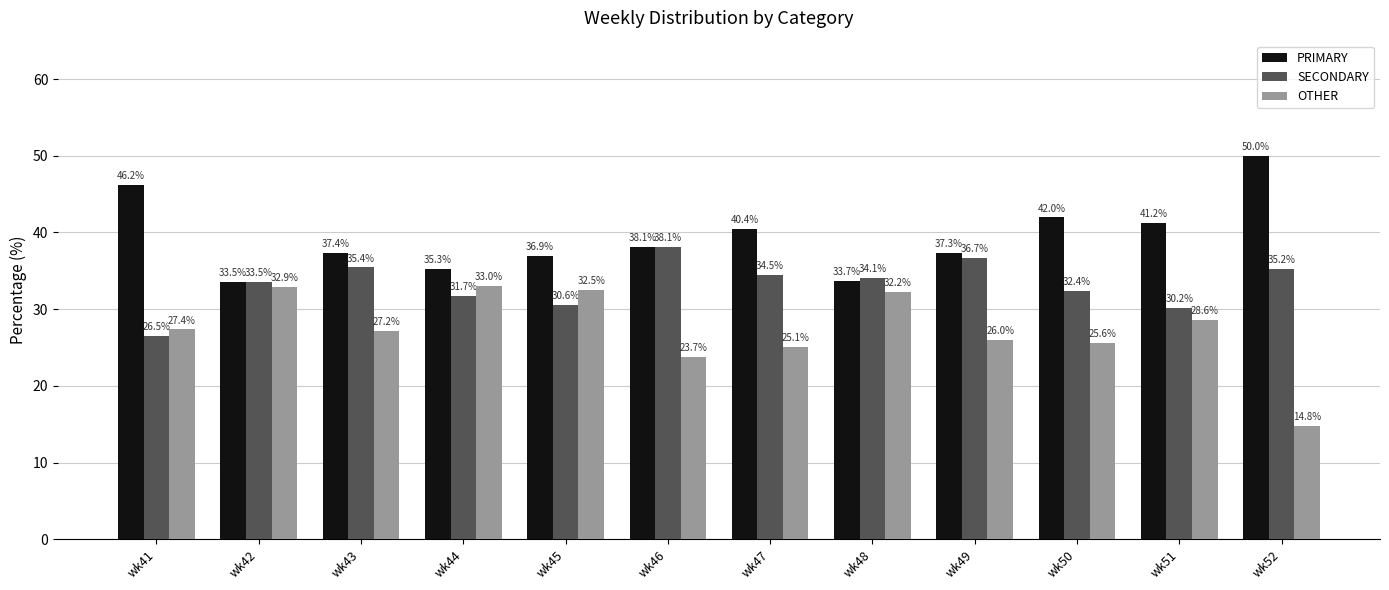

At which label does PRIMARY first exceed 38?

wk41